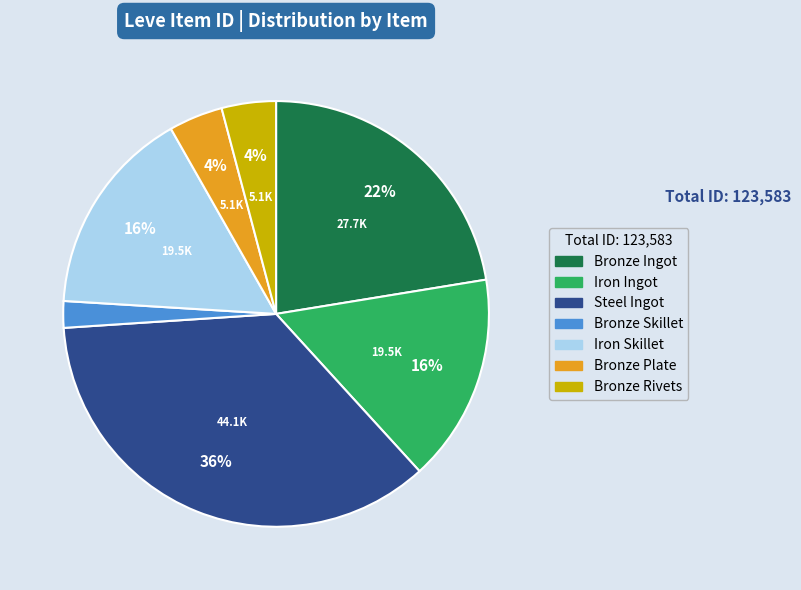

Does any single category account for the majority?

No